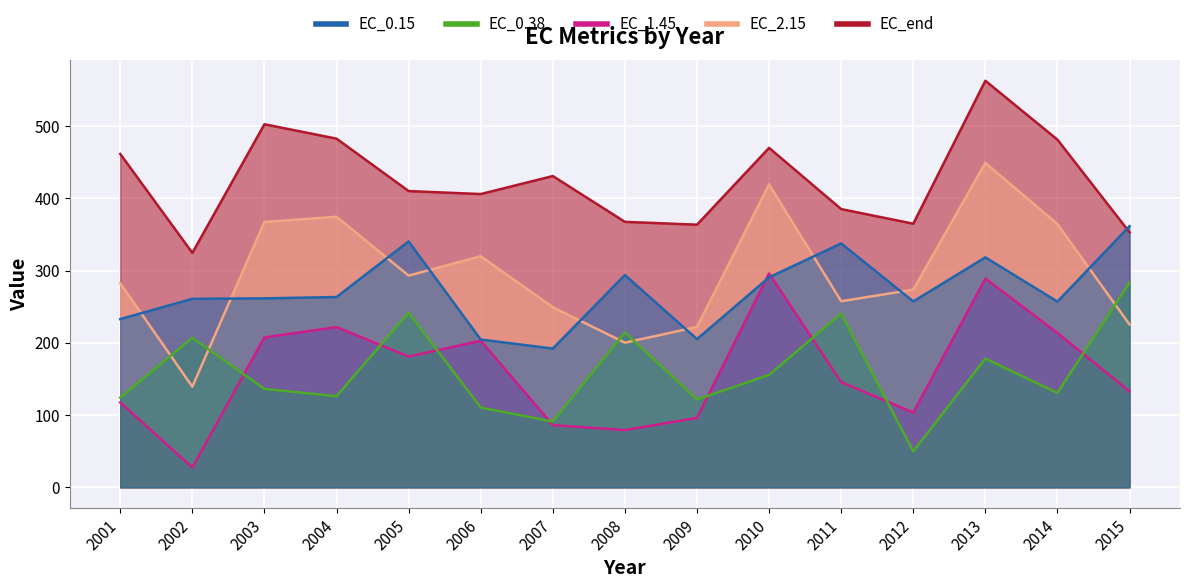

Reading left to right, transcribe all the data shown in this chart.

EC_0.15: 232.9	260.9	261.6	263.4	340.4	204.6	192.1	293.9	205.1	290.6	337.6	257.3	318.3	257.1	361.6
EC_0.38: 124.2	206.9	136.2	126.1	241.7	110.4	91.1	214.5	121.6	155.6	240.4	49.7	178.3	130.6	283.5
EC_1.45: 117.4	27.5	207.6	221.8	181.0	202.9	86.1	79.3	96.1	296.0	145.7	103.5	288.9	213.7	132.7
EC_2.15: 282.5	139.3	367.2	374.5	293.0	319.9	249.3	200.2	222.0	419.4	257.6	273.6	449.1	364.4	225.4
EC_end: 461.5	324.5	502.5	482.6	410.1	405.9	430.9	367.5	363.5	469.9	385.1	364.9	562.8	481.2	353.0